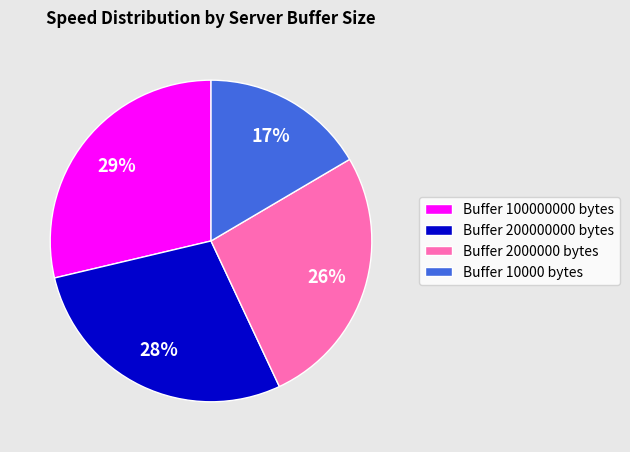

Does any single category account for the majority?

No